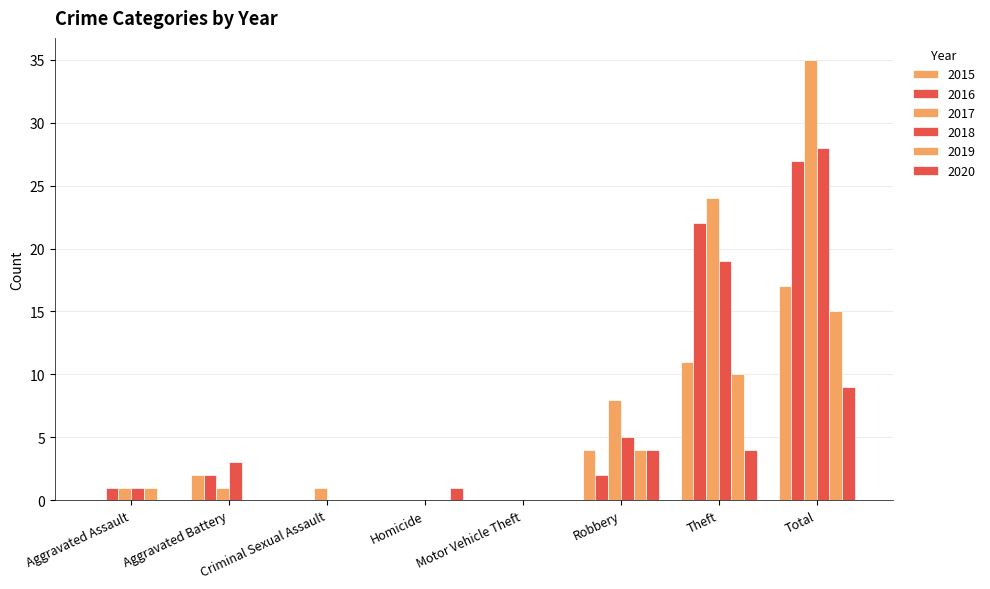

Reading left to right, what are all the values shown in this chart?

2015: 0	2	0	0	0	4	11	17
2016: 1	2	0	0	0	2	22	27
2017: 1	1	1	0	0	8	24	35
2018: 1	3	0	0	0	5	19	28
2019: 1	0	0	0	0	4	10	15
2020: 0	0	0	1	0	4	4	9